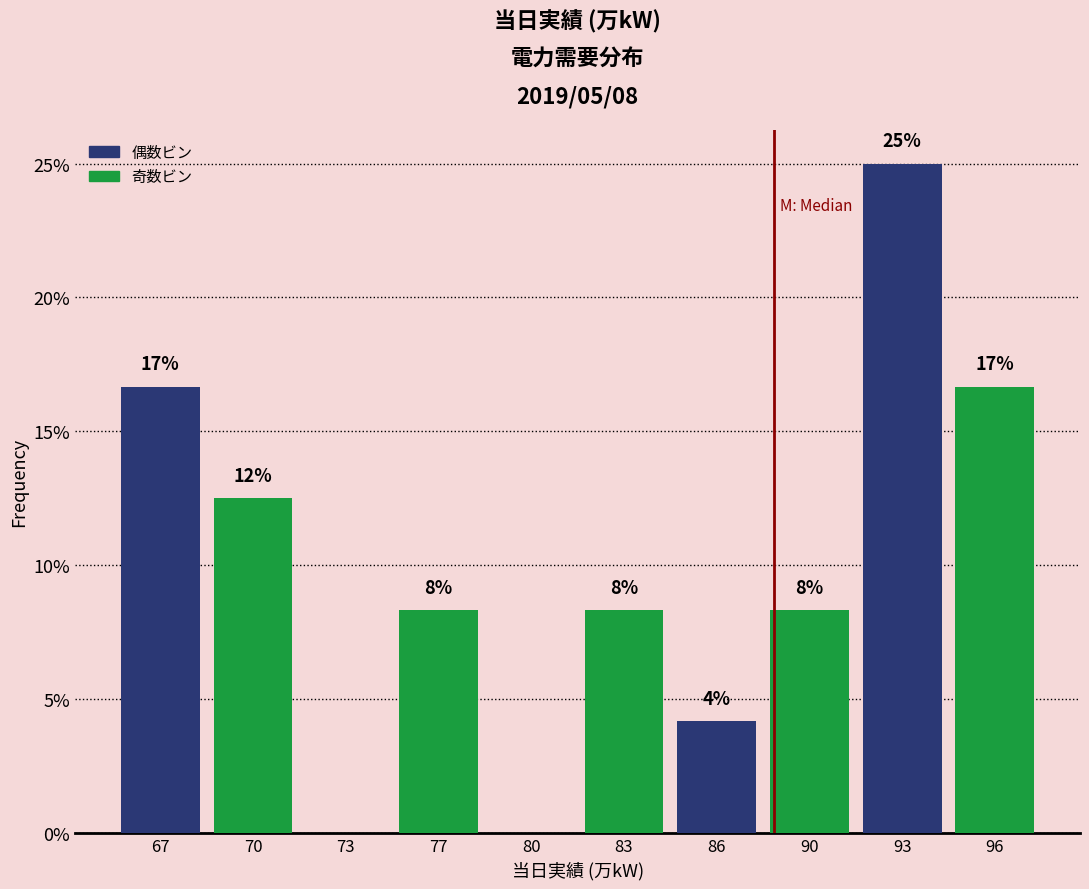

Are the bars horizontal?

No